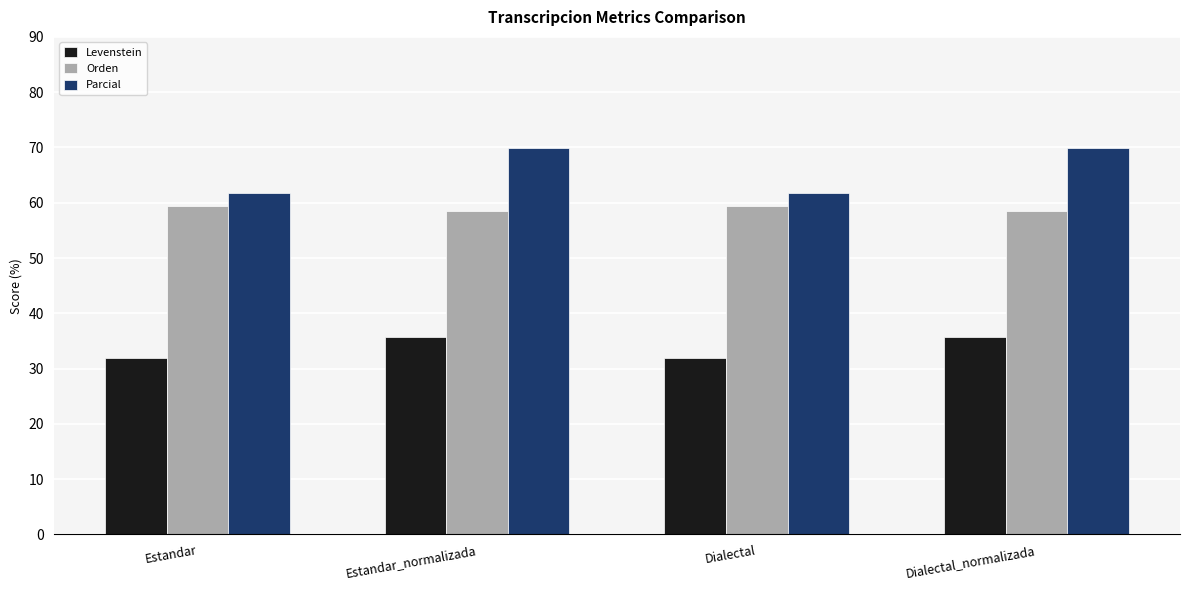

What is the label of the 2nd bar from the left?

Estandar_normalizada